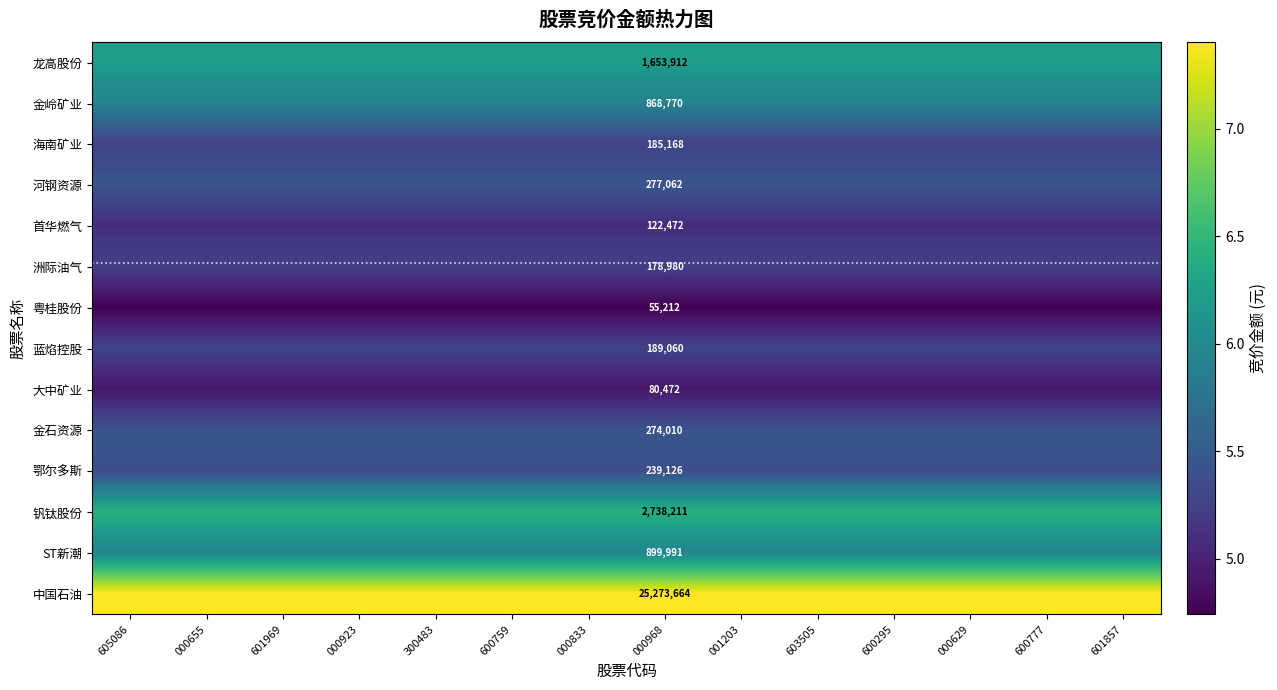

Rank the series by their maximum value, from lowest to highest.

粤桂股份, 大中矿业, 首华燃气, 洲际油气, 海南矿业, 蓝焰控股, 鄂尔多斯, 金石资源, 河钢资源, 金岭矿业, ST新潮, 龙高股份, 钒钛股份, 中国石油